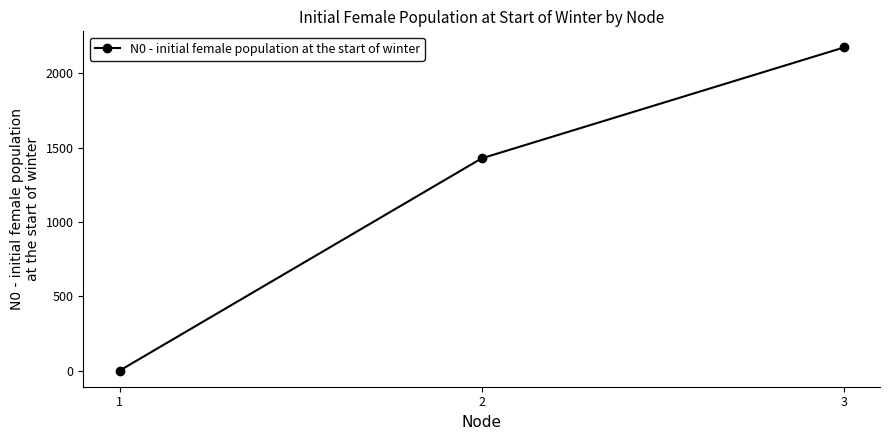

What is the value of the 3rd point from the left?

2172.7